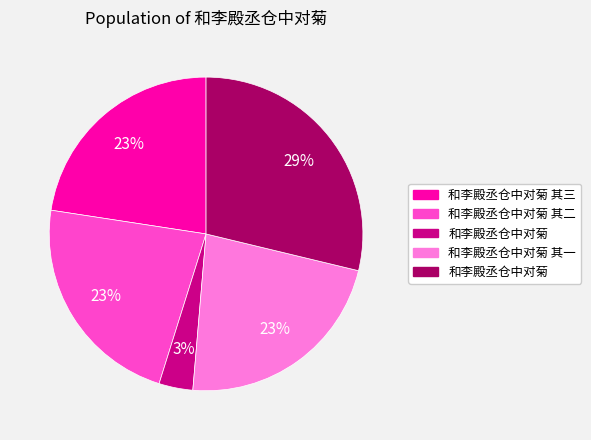

To the nearest percent, what is the average slice percentage?

20%